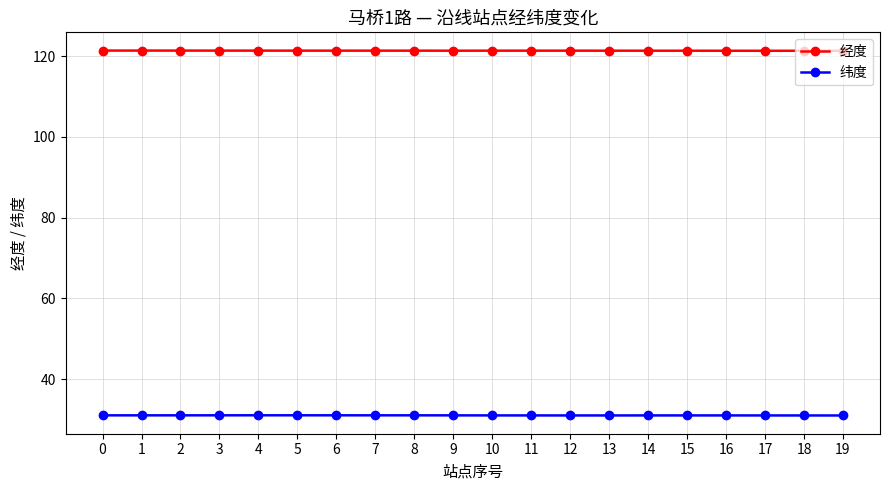

True or false: 经度 and 纬度 intersect in this chart.

False